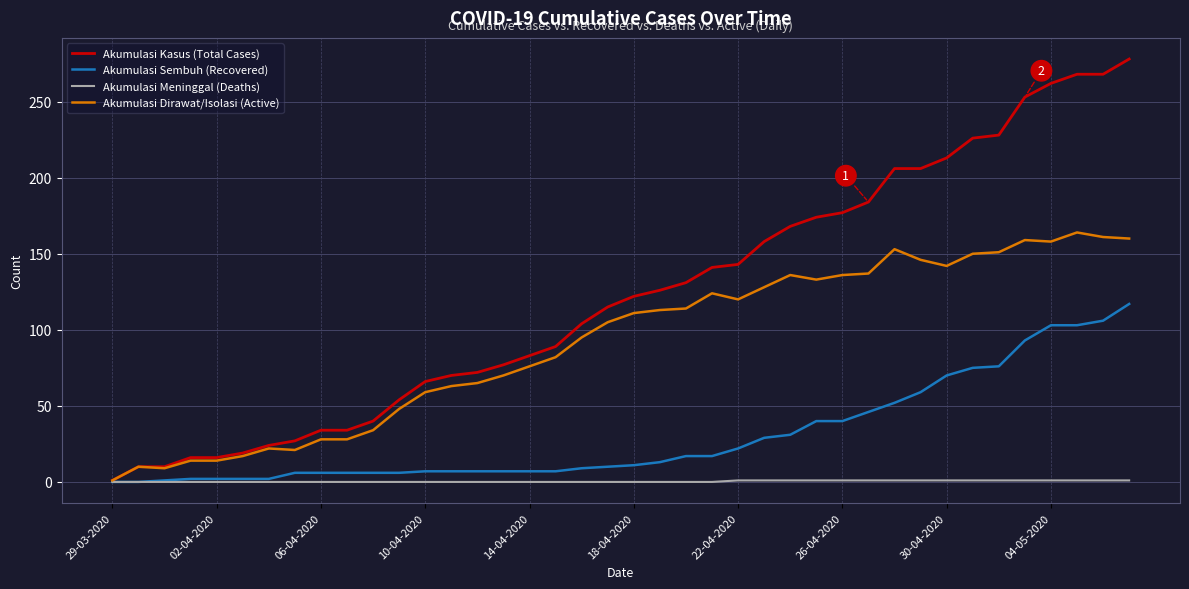

What is the greatest value displayed?

278